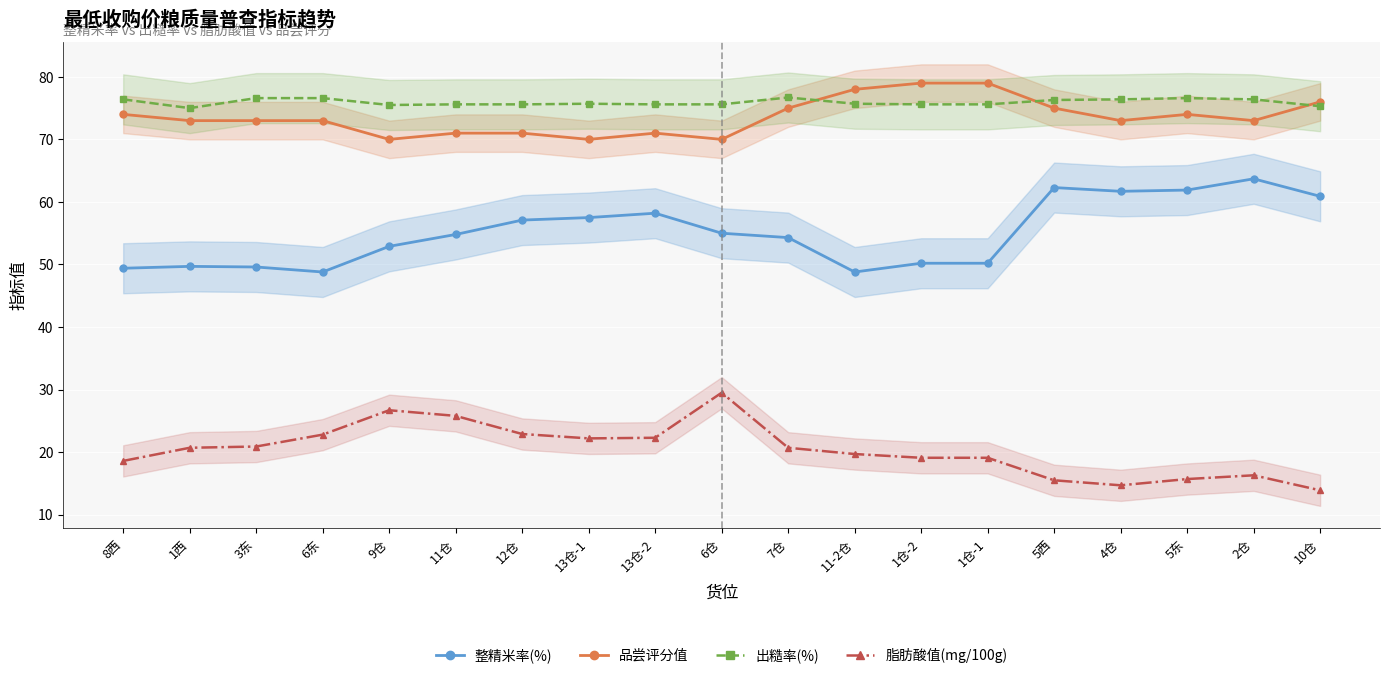

At which category does 品尝评分值 reach its first local valley?

9仓